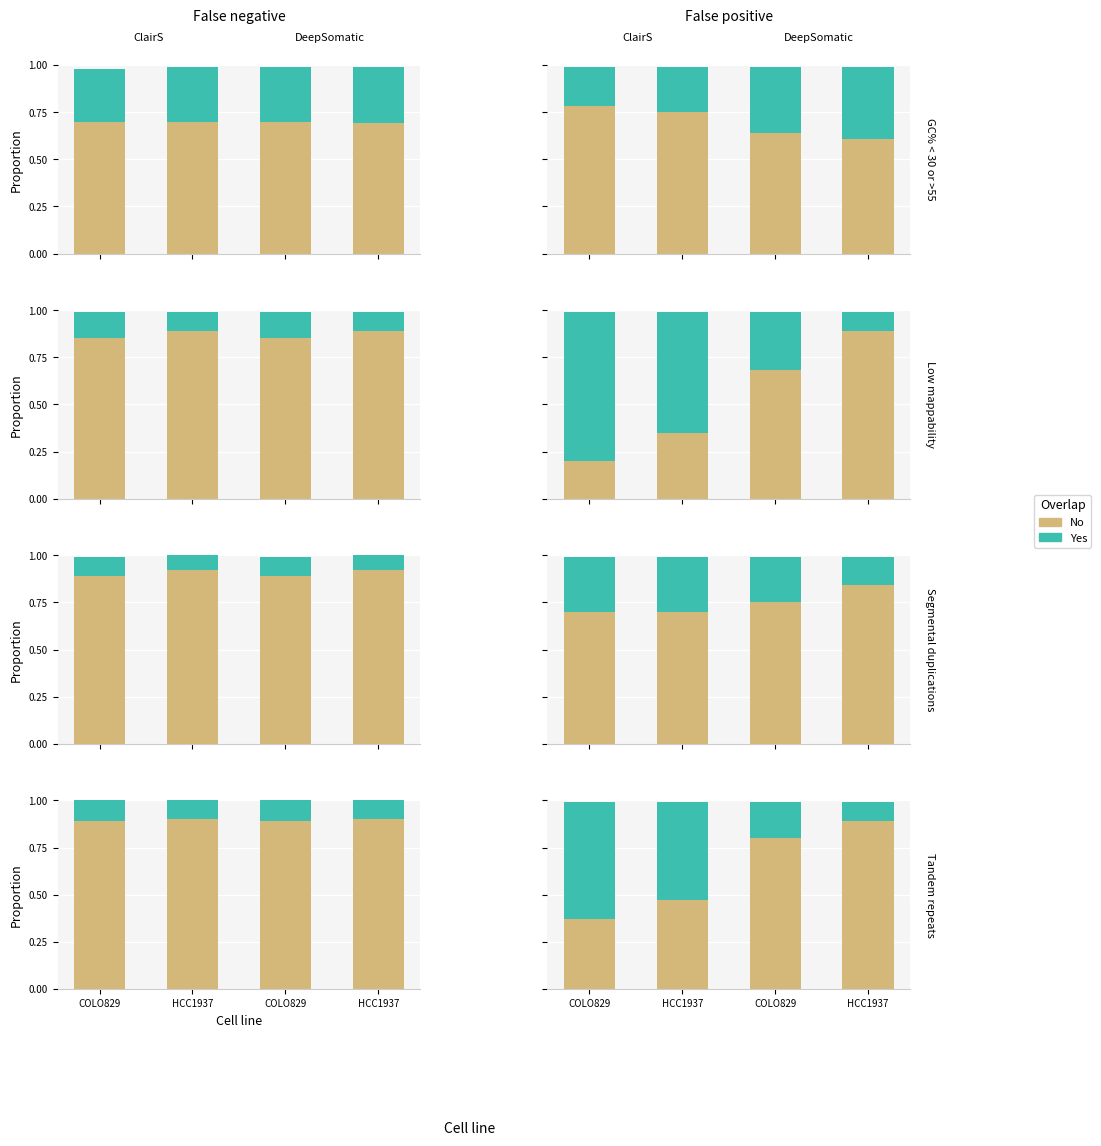

Which label corresponds to the smallest value in the chart?

HCC1937